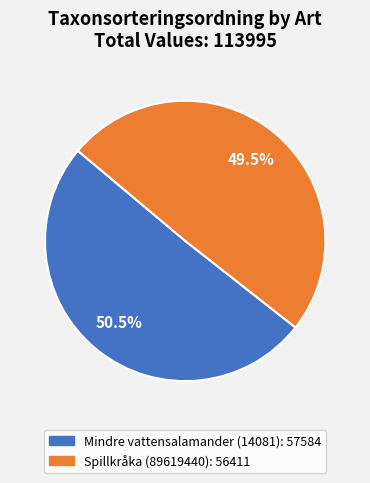

Which has a higher value, Spillkråka (89619440) or Mindre vattensalamander (14081)?

Mindre vattensalamander (14081)